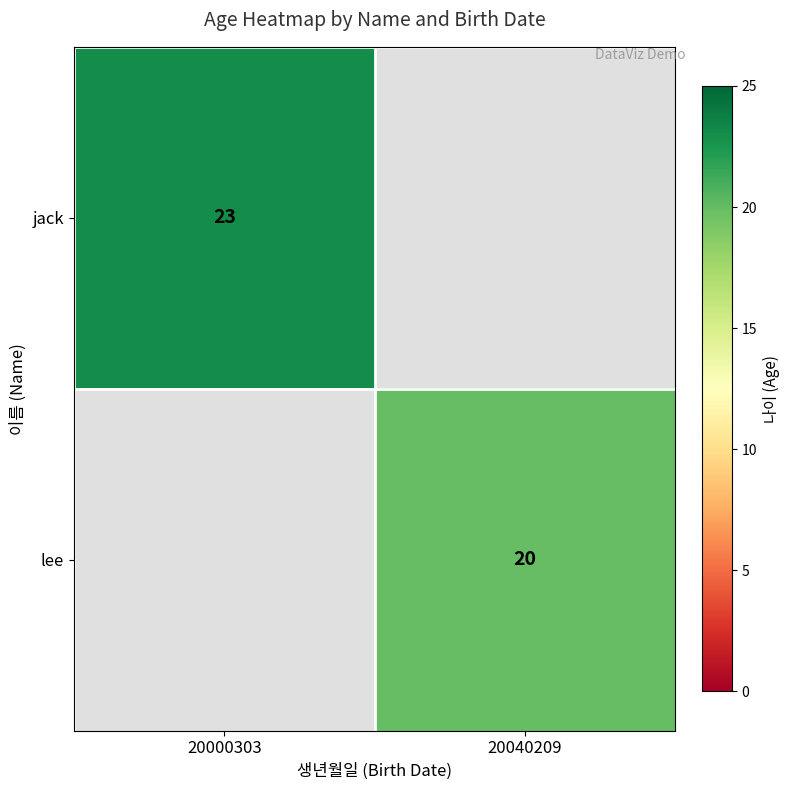

The value of lee at 20040209 is 33. True or false?

False